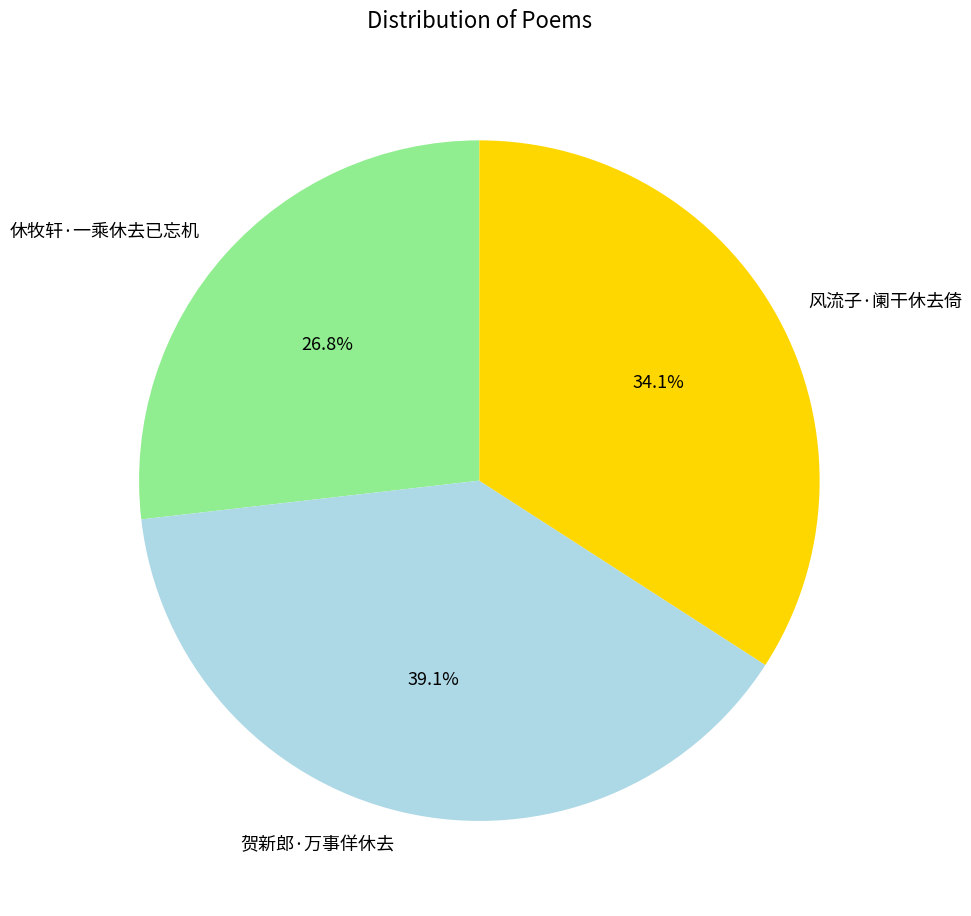

To the nearest percent, what is the combined percentage of 贺新郎·万事佯休去 and 风流子·阑干休去倚?

73%